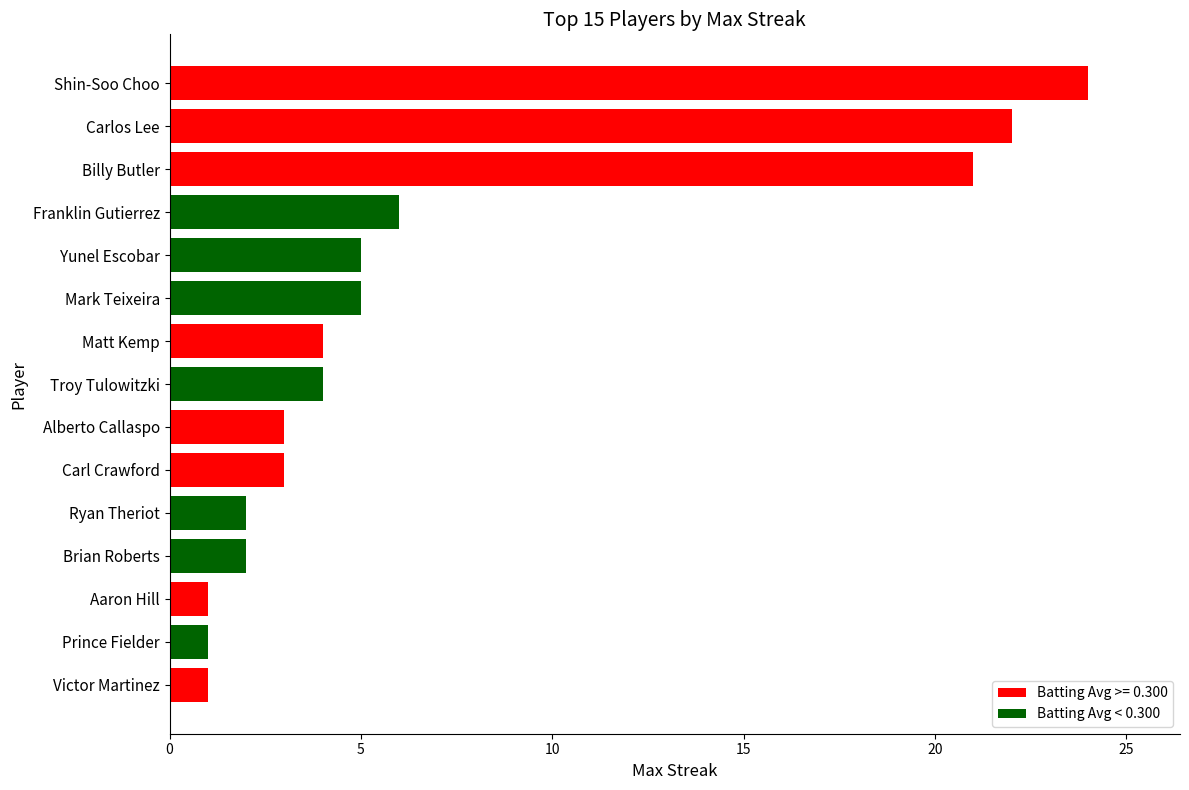

What is the smallest value displayed?

1